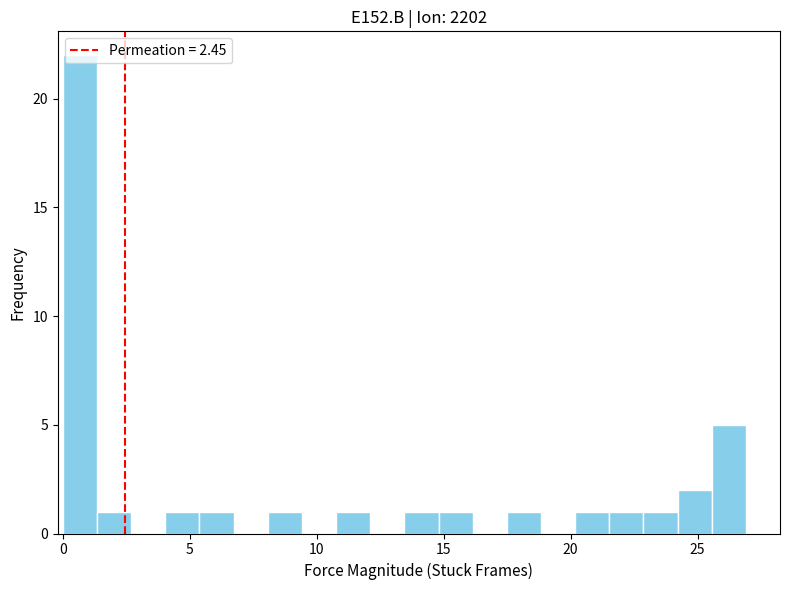

Around what value on the x-axis is the tallest bar? Give the approximate position of its centre, as read against the axis.

0.5